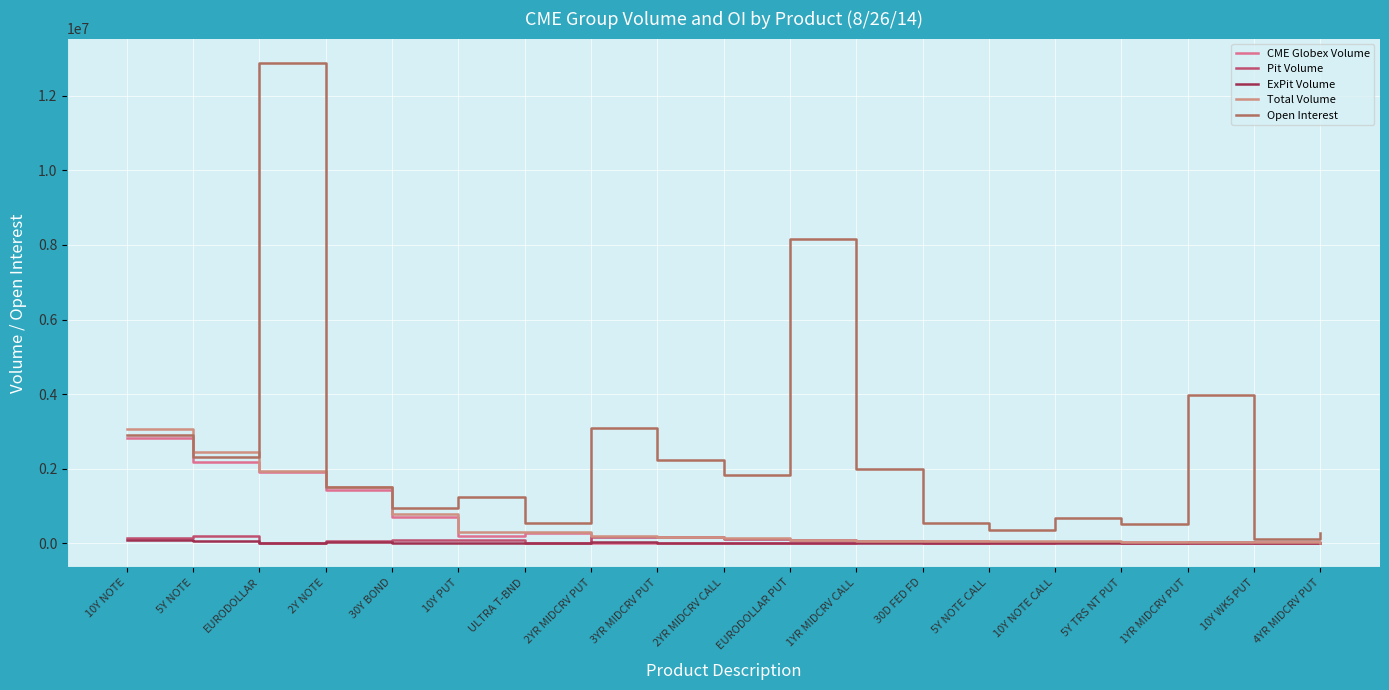

How many lines are shown in the chart?

5